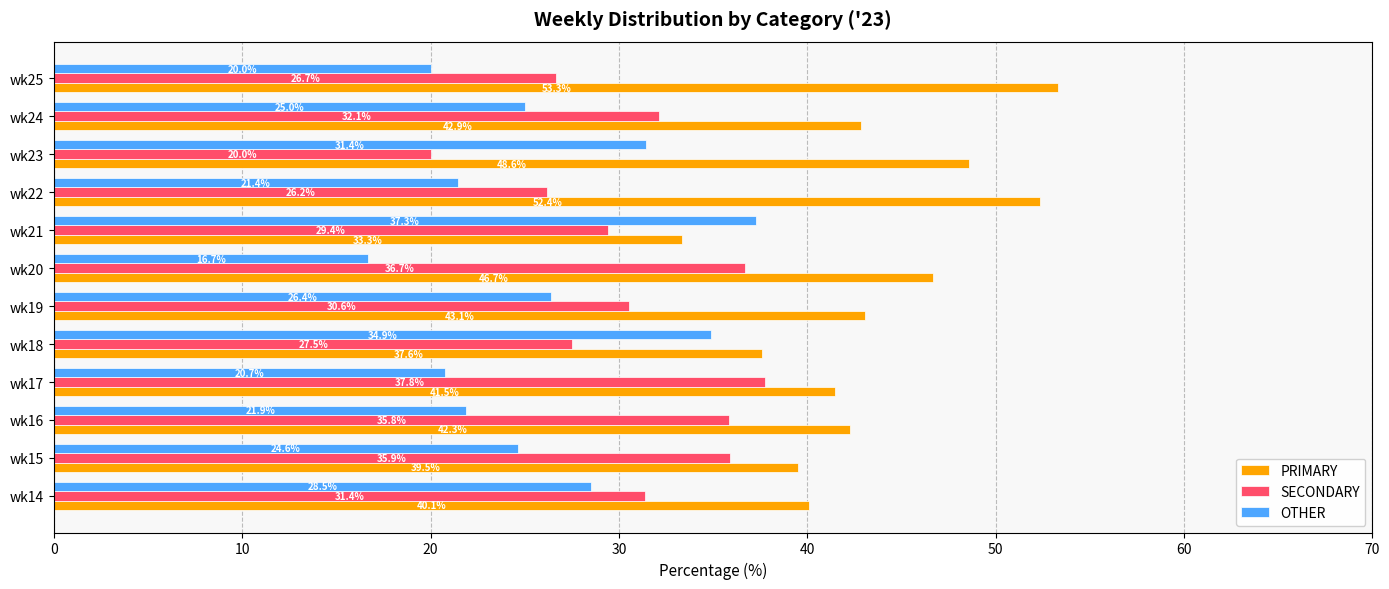

The SECONDARY series shows 35.9 at wk15. True or false?

True